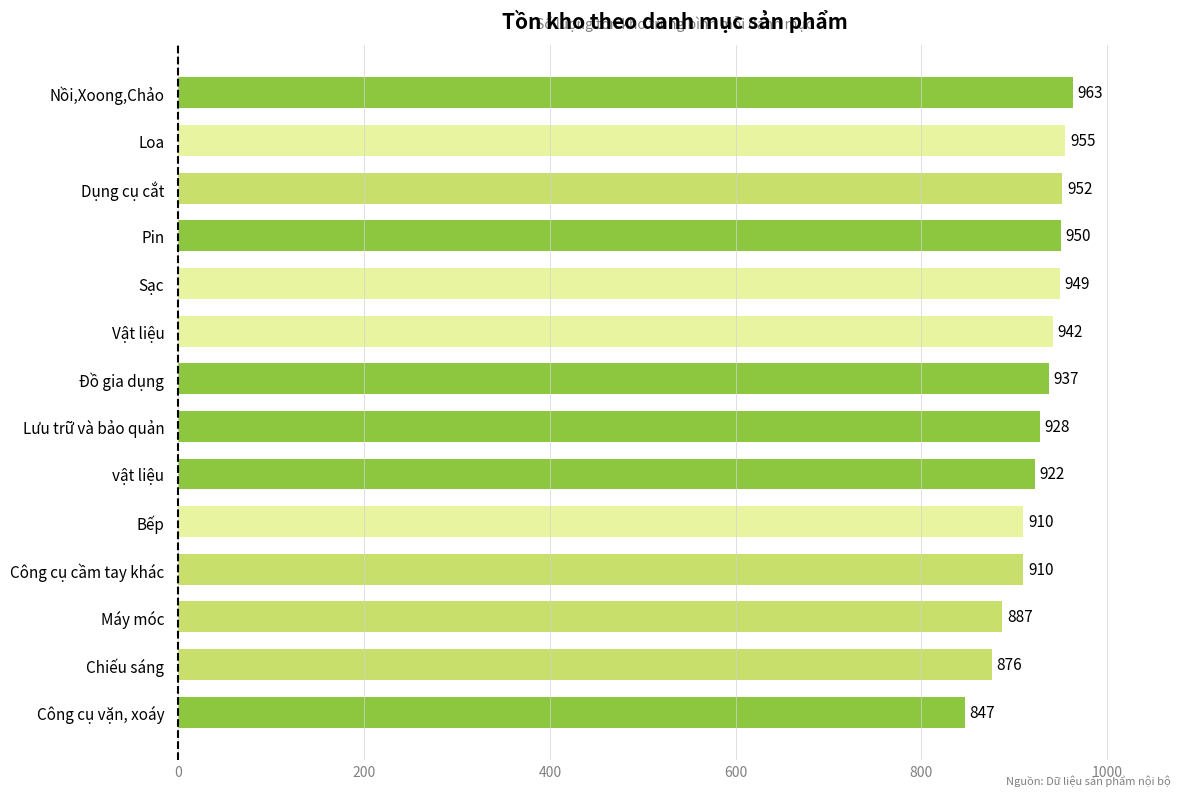

What is the smallest value displayed?

847